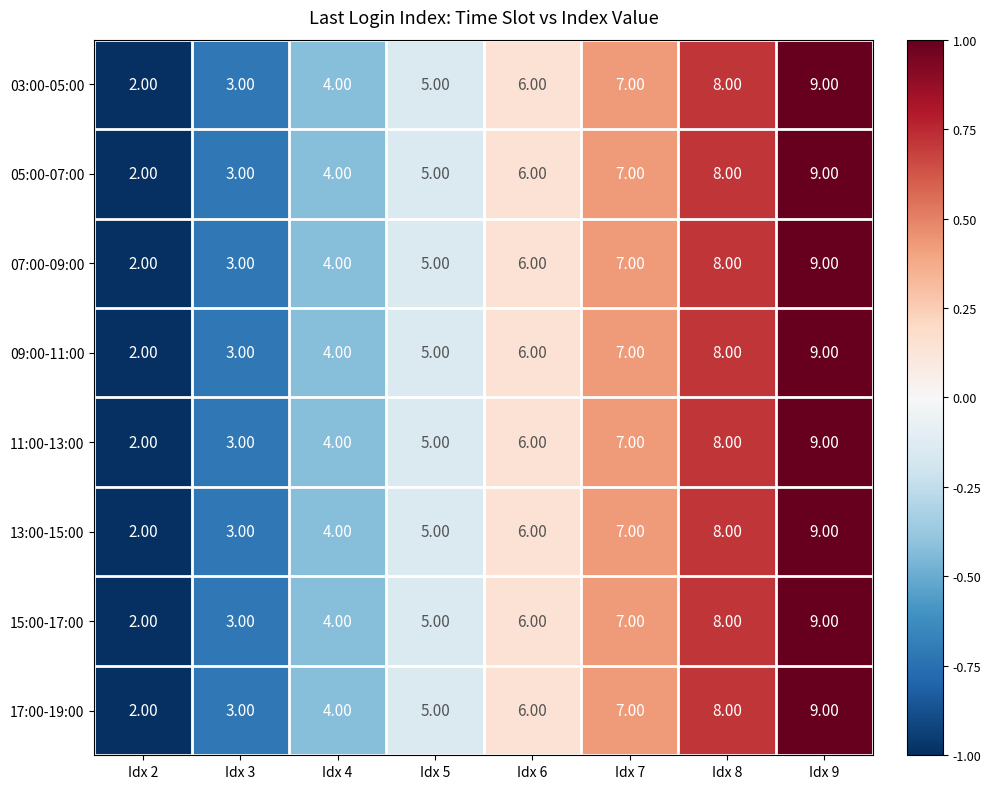

List the labels in order of 07:00-09:00 value, smallest first.

Idx 2, Idx 3, Idx 4, Idx 5, Idx 6, Idx 7, Idx 8, Idx 9